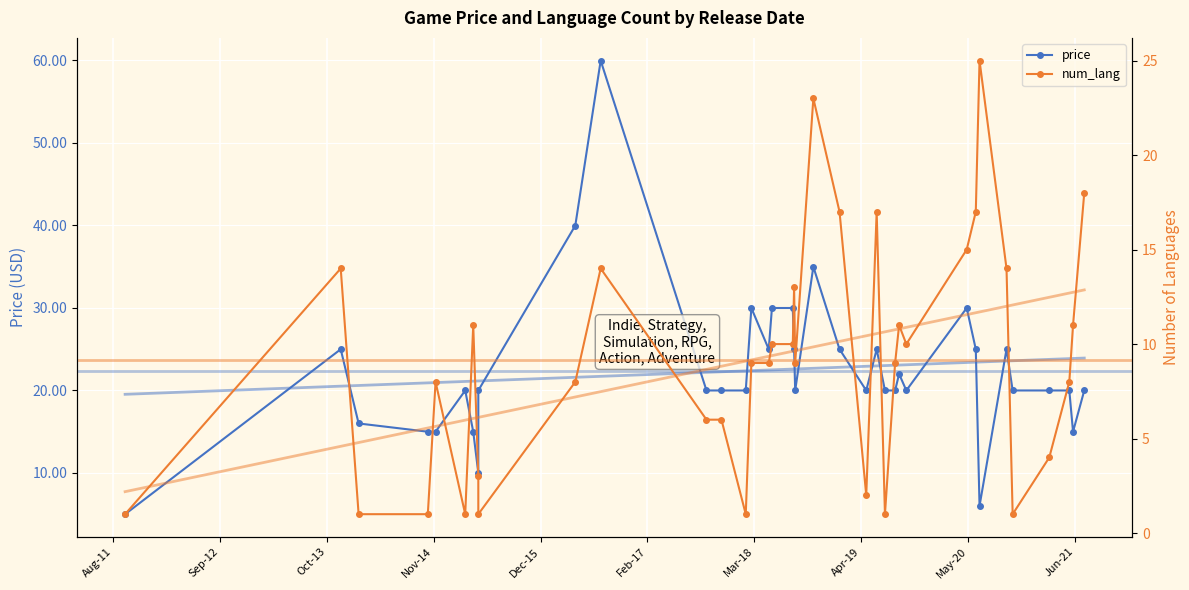

What is the value of the num_lang point at the 14th from the left?

1.0